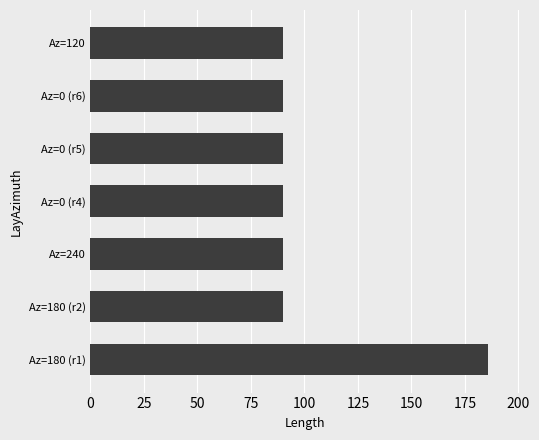

What is the change in value from Az=180 (r1) to Az=240?

-95.6